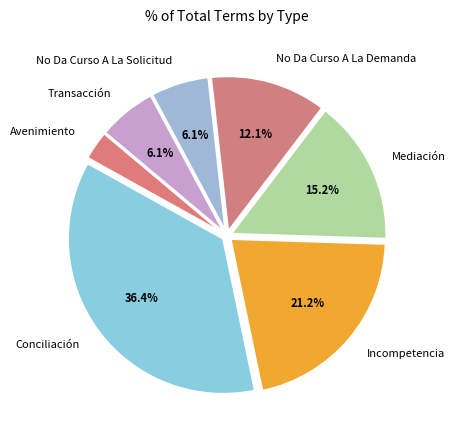

What is the ratio of the value at Avenimiento to the value at Mediación?

0.2